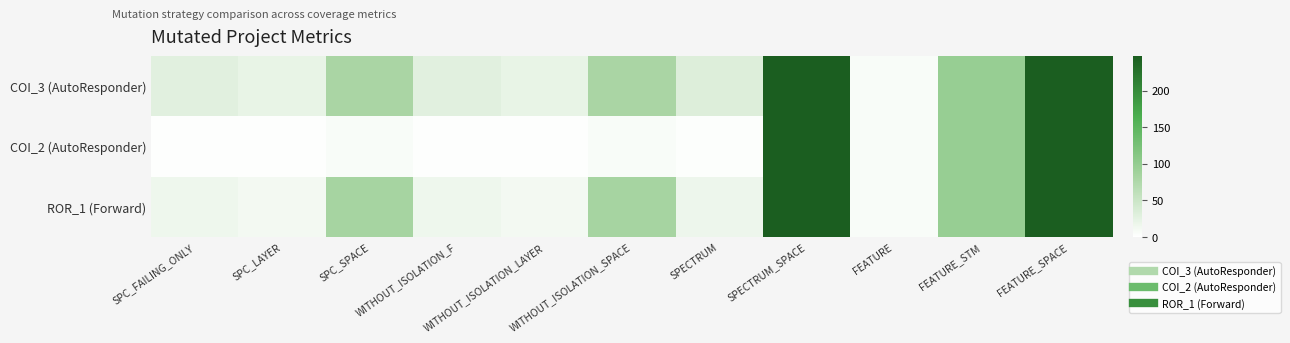

Reading left to right, what are all the values shown in this chart?

COI_3 (AutoResponder): SPC_FAILING_ONLY=28	SPC_LAYER=22	SPC_SPACE=81	WITHOUT_ISOLATION_F=28	WITHOUT_ISOLATION_LAYER=22	WITHOUT_ISOLATION_SPACE=81	SPECTRUM=32	SPECTRUM_SPACE=247	FEATURE=6	FEATURE_STM=97	FEATURE_SPACE=247
COI_2 (AutoResponder): SPC_FAILING_ONLY=1	SPC_LAYER=1	SPC_SPACE=6	WITHOUT_ISOLATION_F=1	WITHOUT_ISOLATION_LAYER=1	WITHOUT_ISOLATION_SPACE=6	SPECTRUM=2	SPECTRUM_SPACE=247	FEATURE=6	FEATURE_STM=97	FEATURE_SPACE=247
ROR_1 (Forward): SPC_FAILING_ONLY=16	SPC_LAYER=11	SPC_SPACE=83	WITHOUT_ISOLATION_F=16	WITHOUT_ISOLATION_LAYER=11	WITHOUT_ISOLATION_SPACE=83	SPECTRUM=17	SPECTRUM_SPACE=247	FEATURE=6	FEATURE_STM=97	FEATURE_SPACE=247